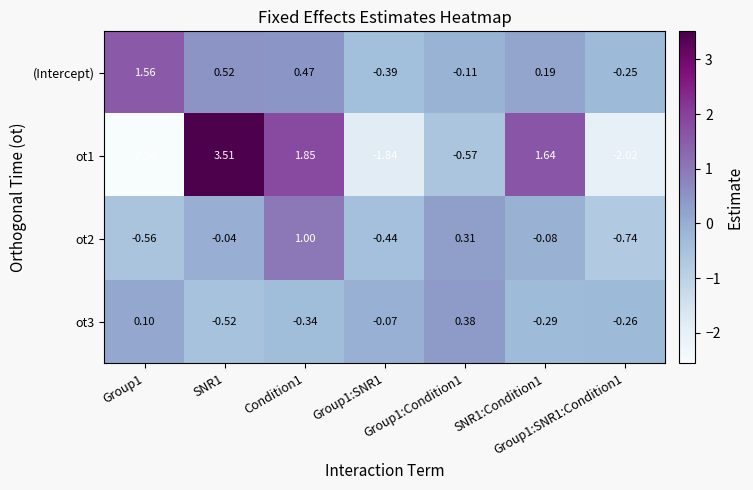

Which series has the largest total across all categories?

(Intercept)